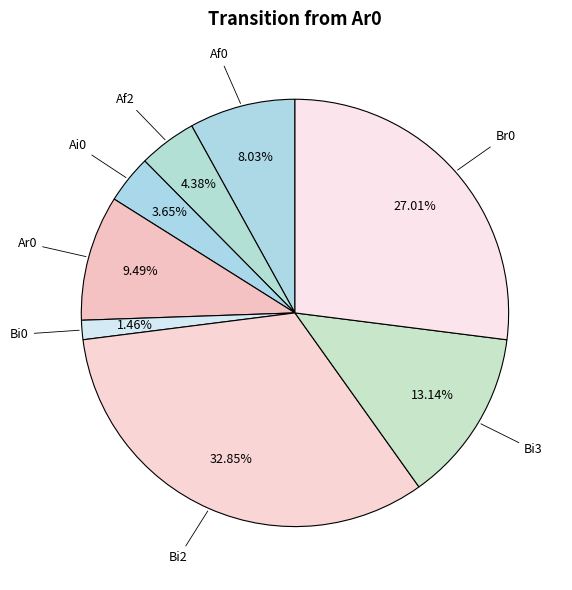

How many slices are in this pie chart?

8